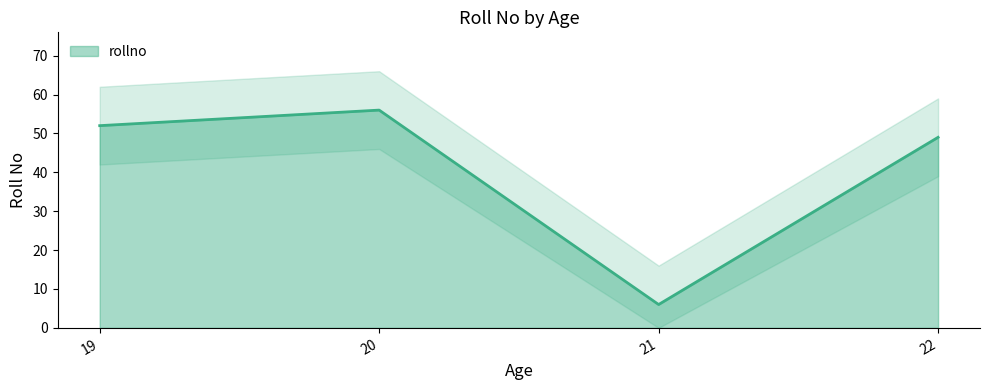

Where is the first local minimum?

21